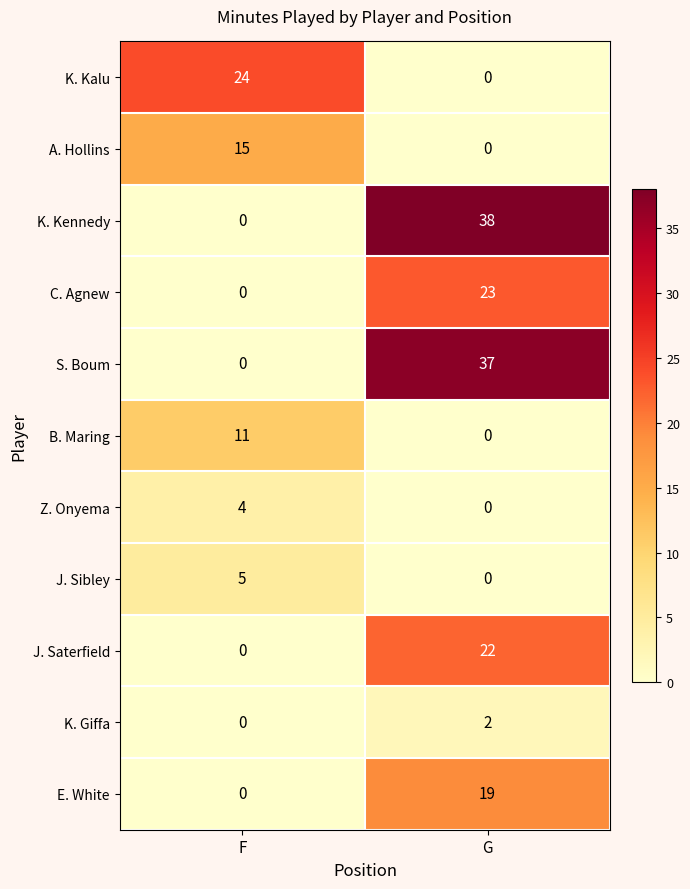

What is the sum of all E. White values?

19